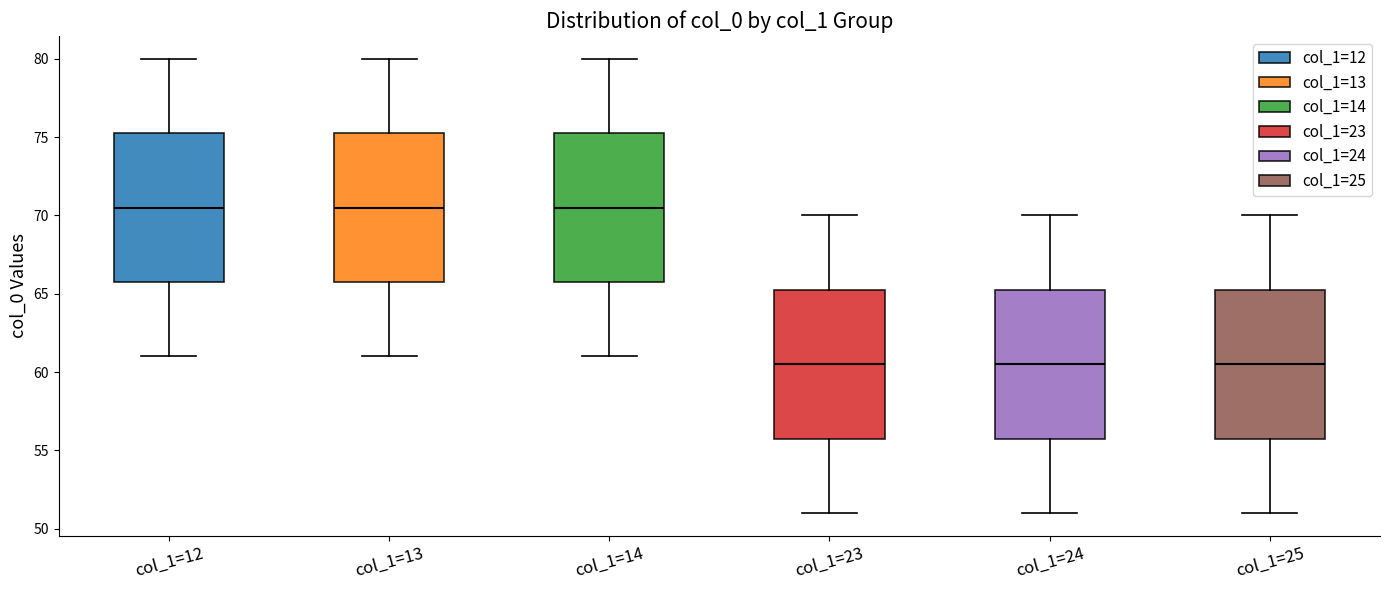

Where does the upper whisker of the box for col_1=14 end on the y-axis? The values are not printed on the chart, so give them approximately, as read against the axis.

80.0